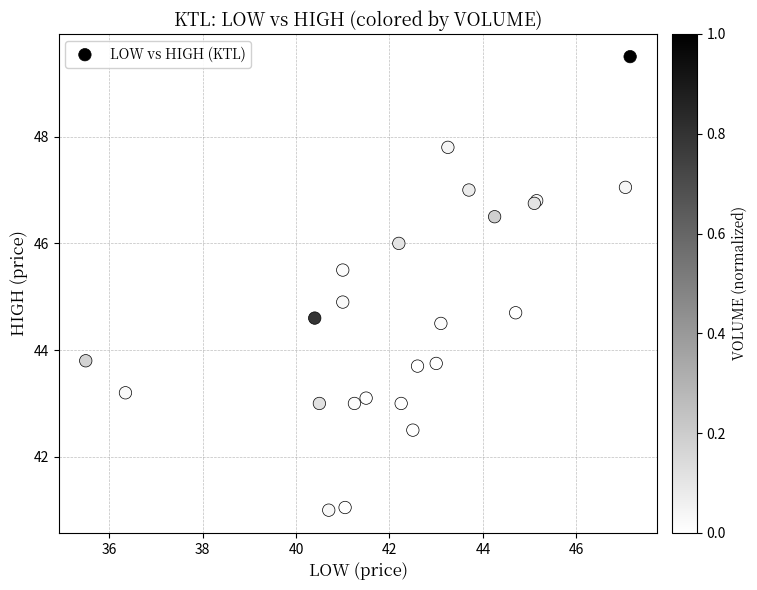

What Y value in the scatter plot is closest to 45?

44.9